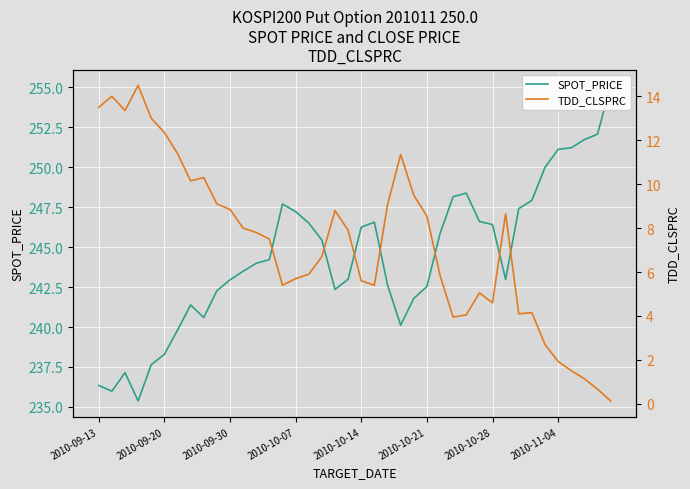

What is the total value across all series at 21?

252.0